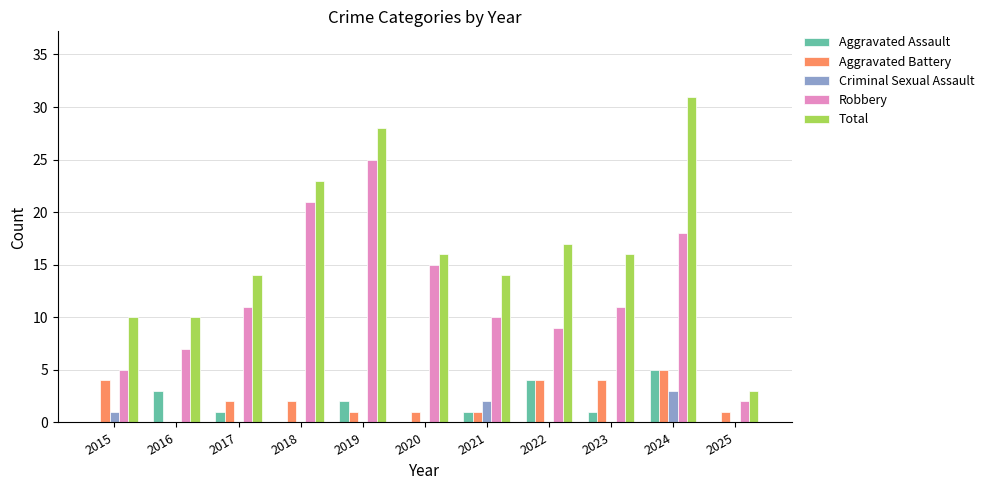

What are all the series names shown in the legend?

Aggravated Assault, Aggravated Battery, Criminal Sexual Assault, Robbery, Total